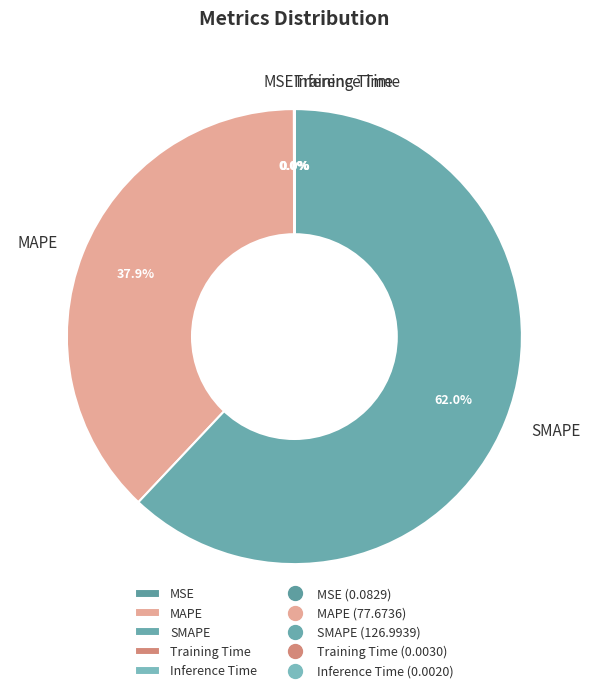

What is the largest slice in the pie chart?

SMAPE